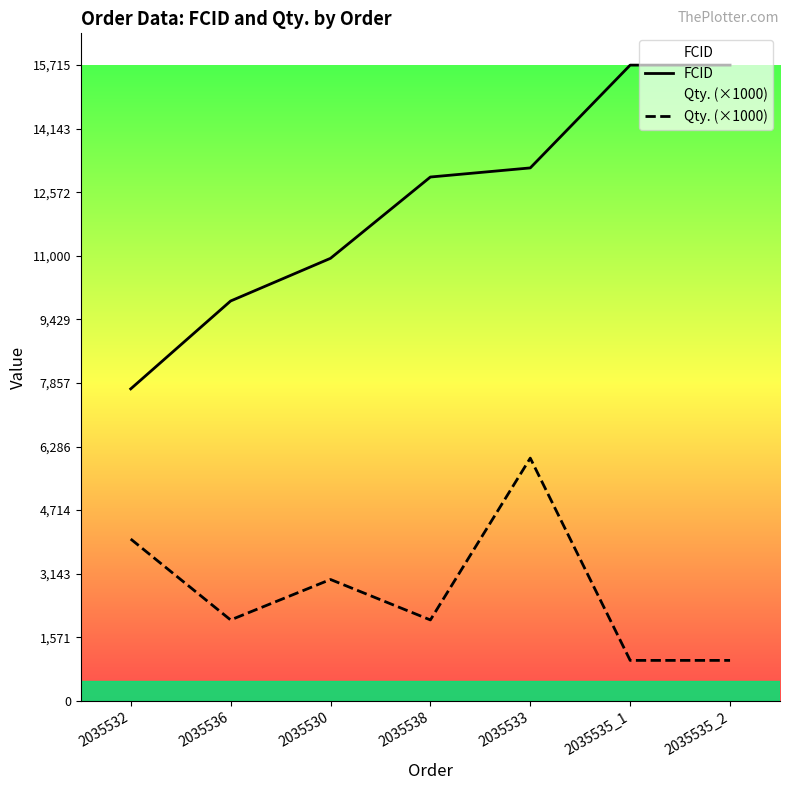

What is the average value of the Qty. (×1000) series?

2714